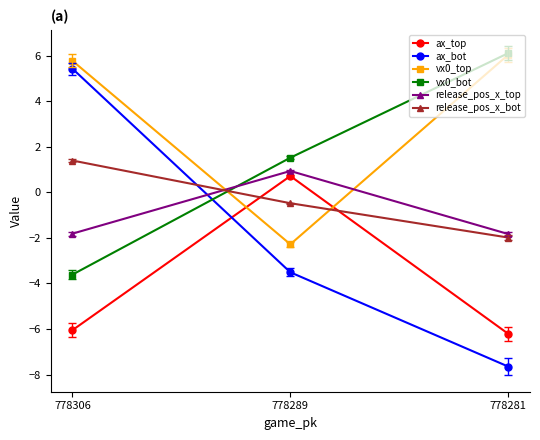

Between 778306 and 778289, which series saw the biggest shift?

ax_bot